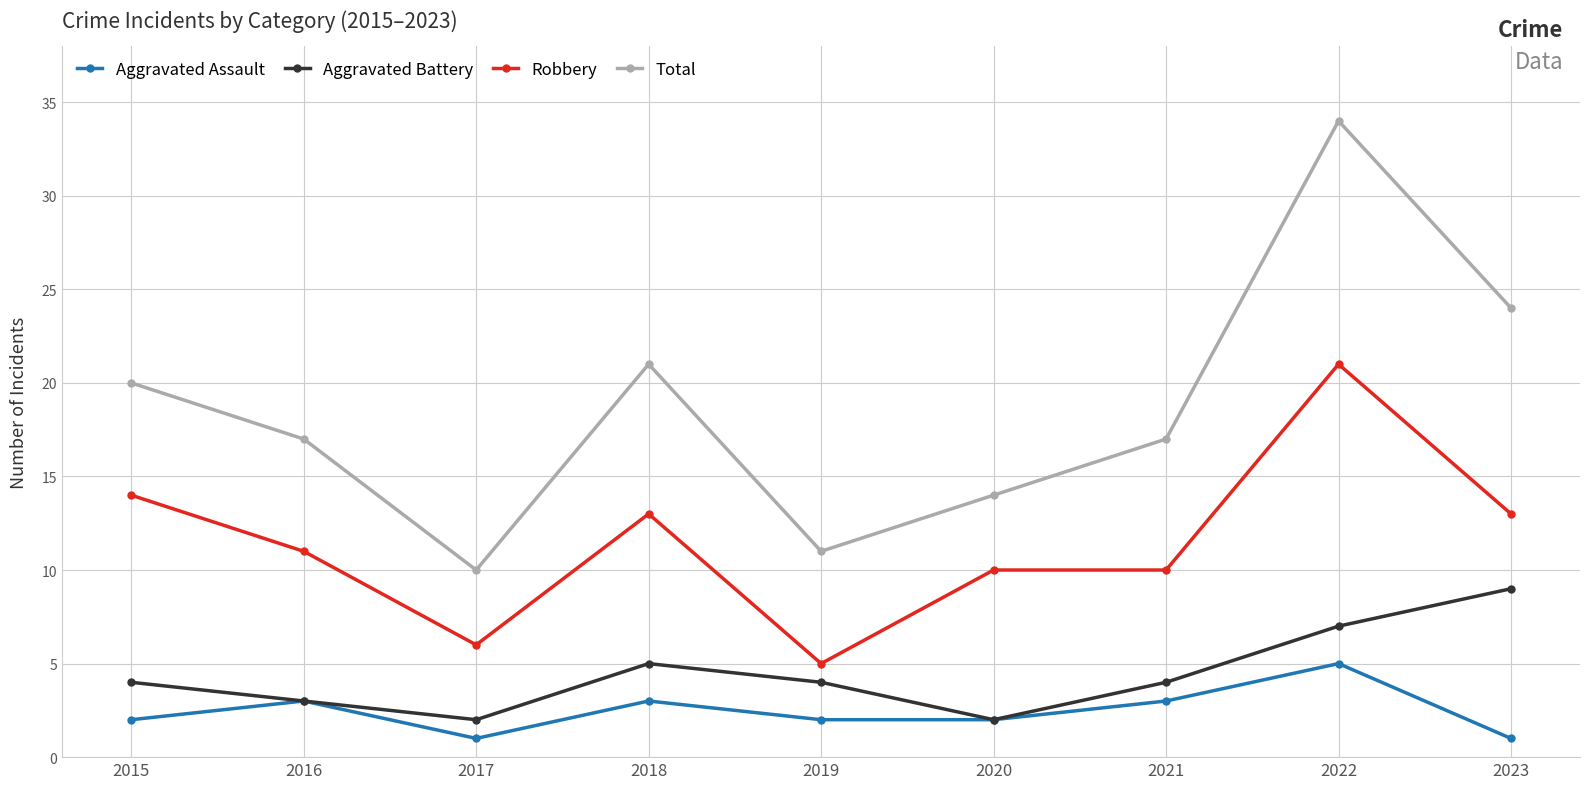

True or false: Total and Robbery intersect in this chart.

False